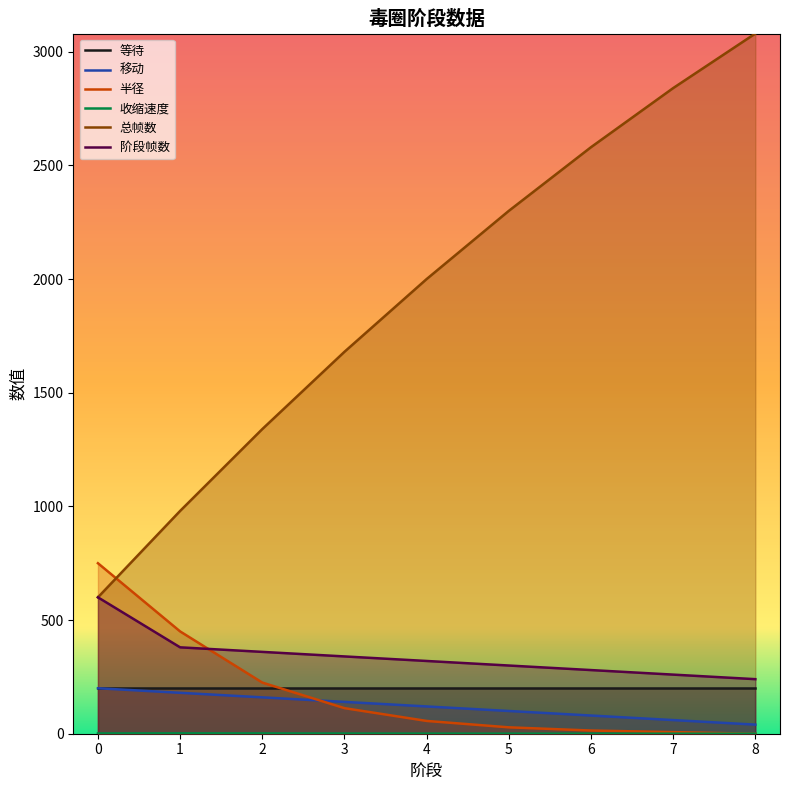

Rank the categories by 总帧数 value from highest to lowest.

8, 7, 6, 5, 4, 3, 2, 1, 0